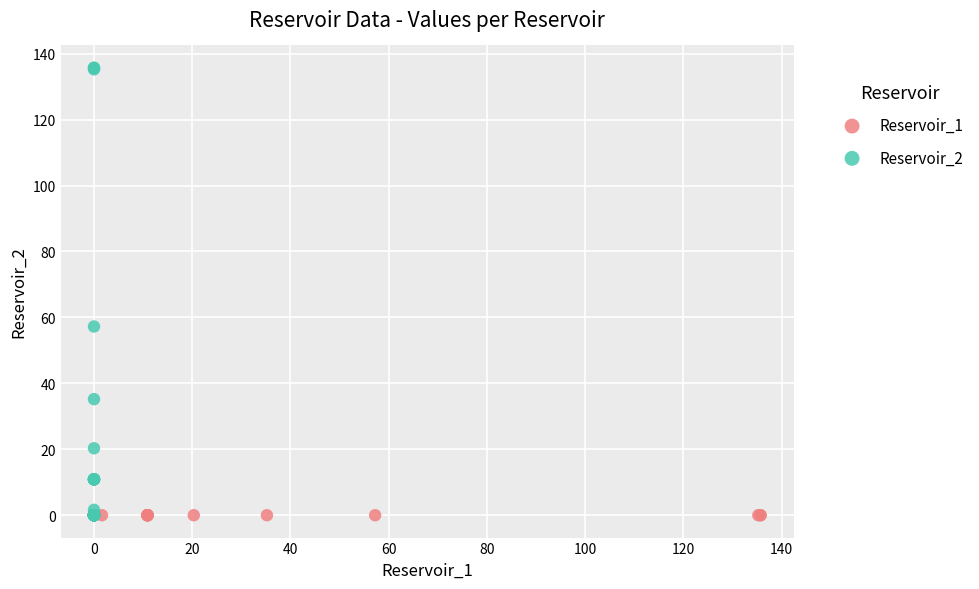

Which series reaches the maximum Y coordinate?

Reservoir_2